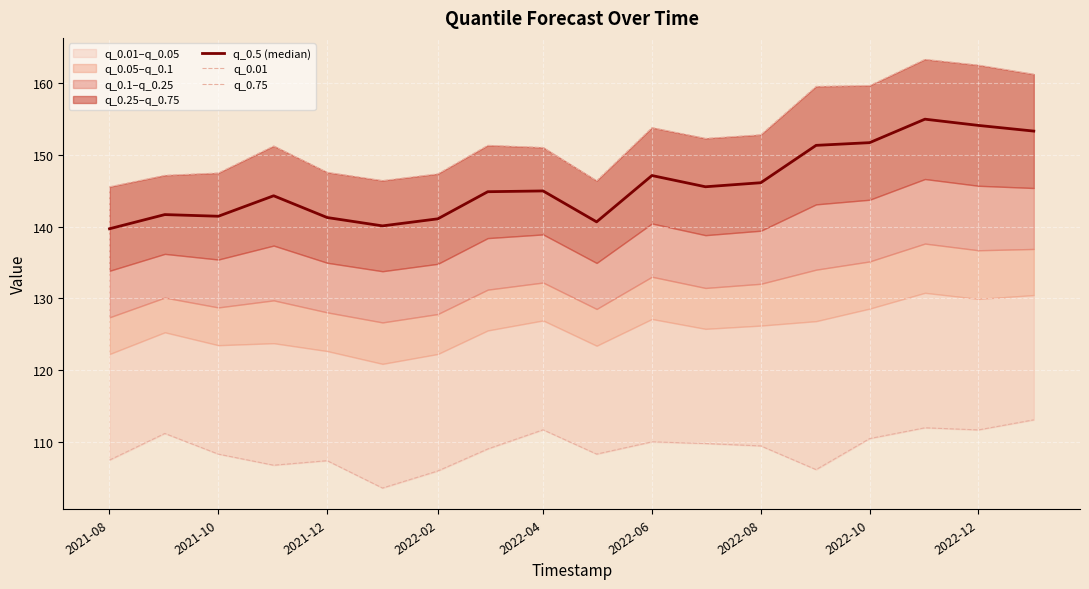

At how many categories does at least one series exceed 117?

18